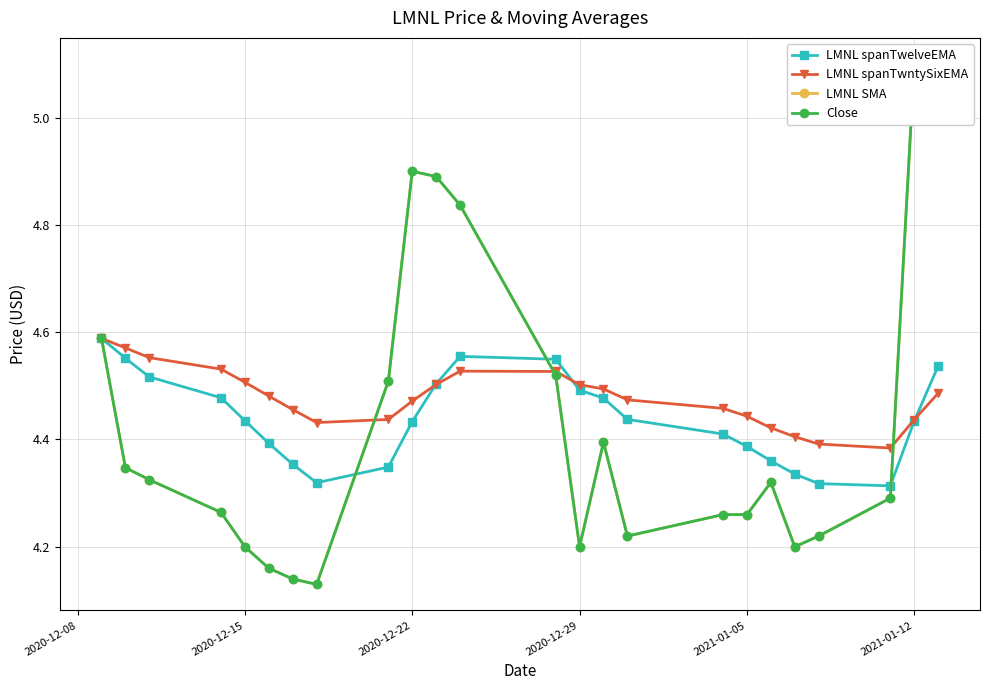

How many interior local valleys does the LMNL spanTwelveEMA series have?

2